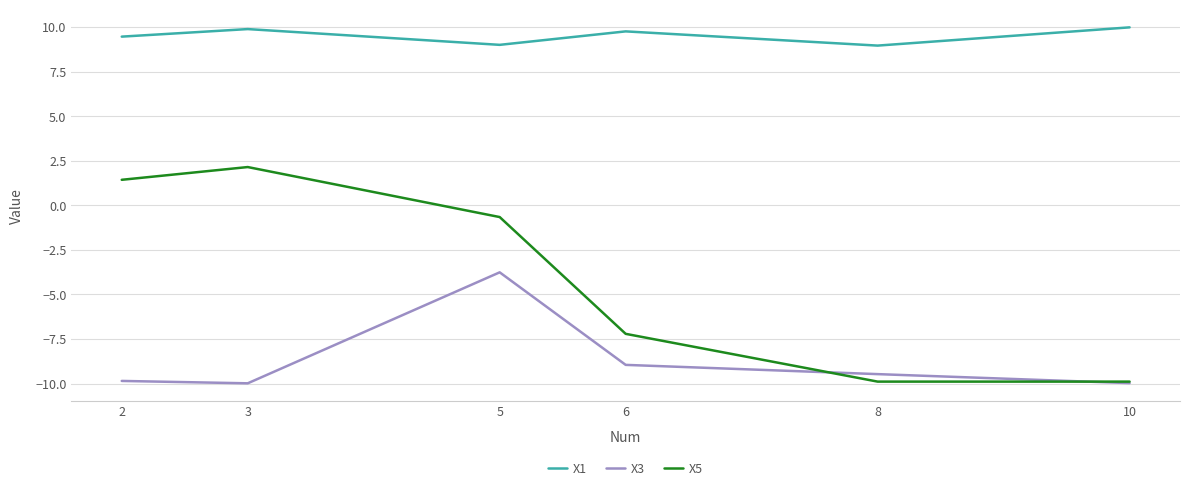

True or false: X5 and X1 intersect in this chart.

False